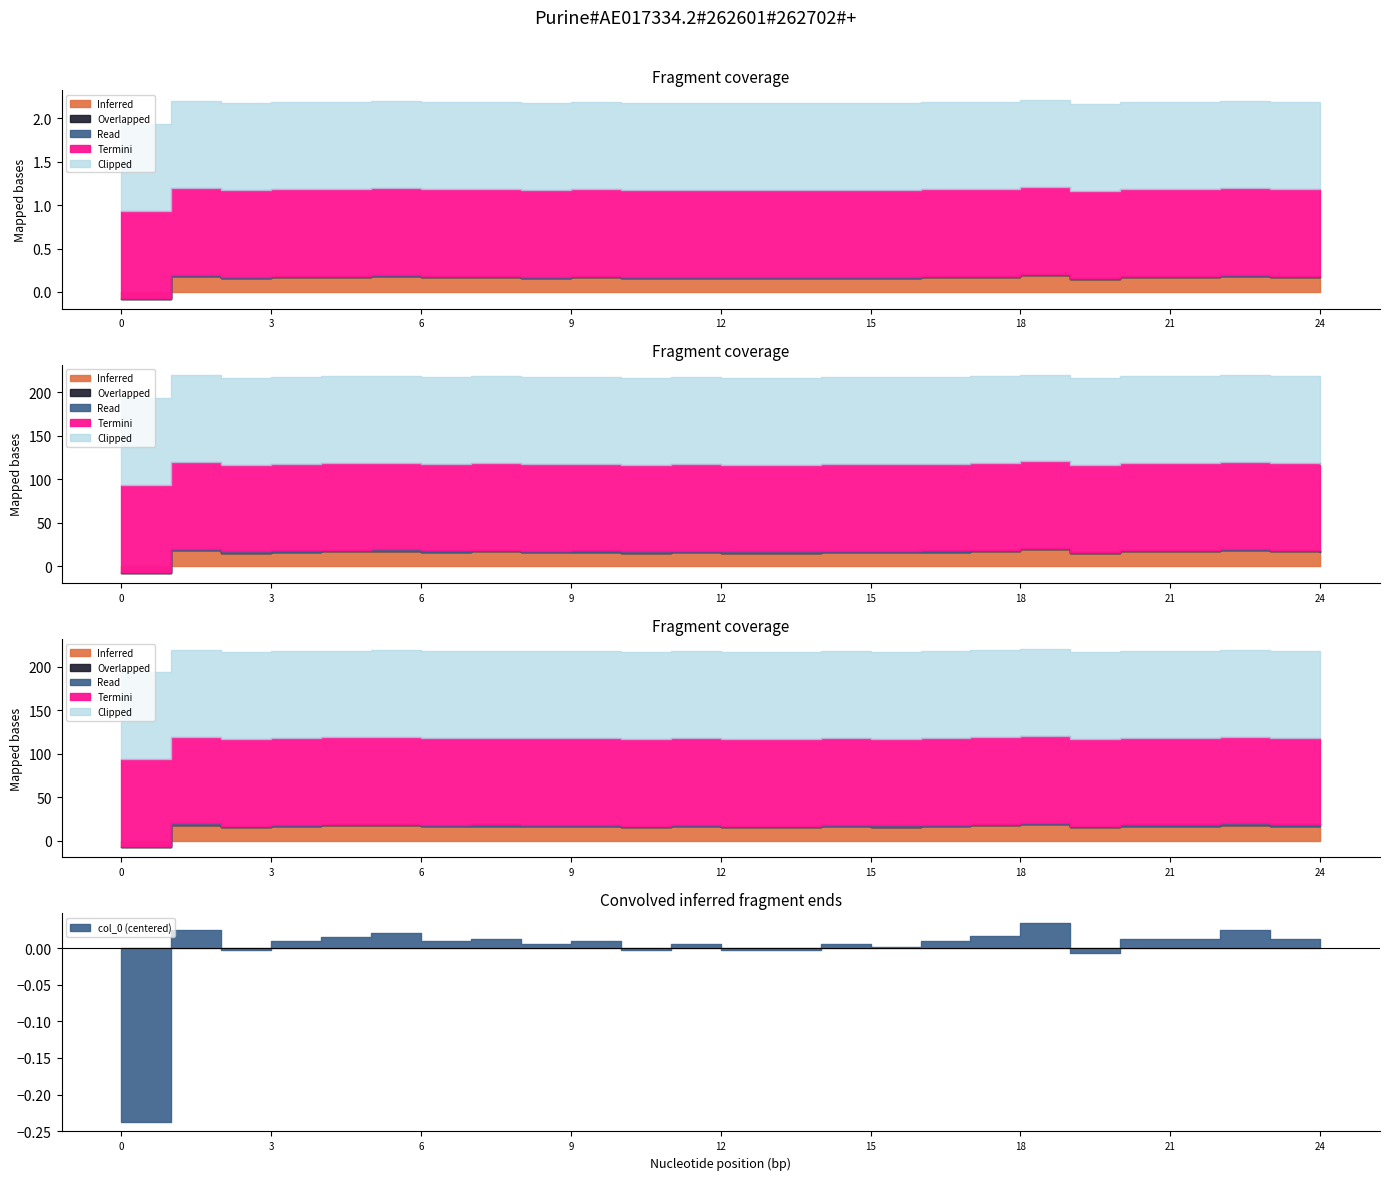

What is the difference between the second highest and minimum values in the col_0 series?

0.3